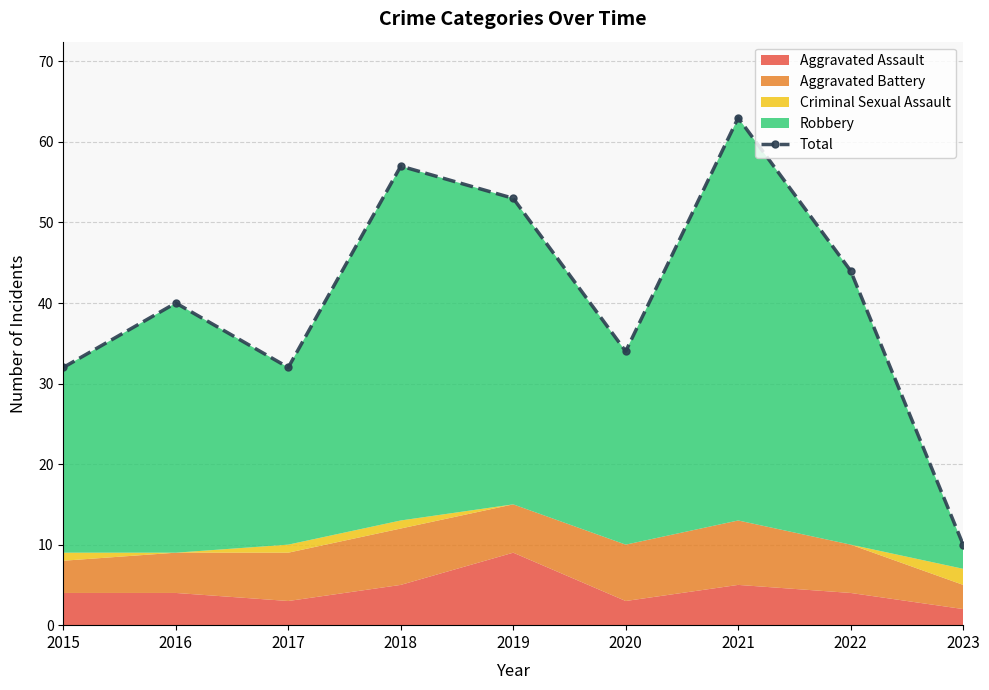

Is it true that the value at 2021 is 90?

False